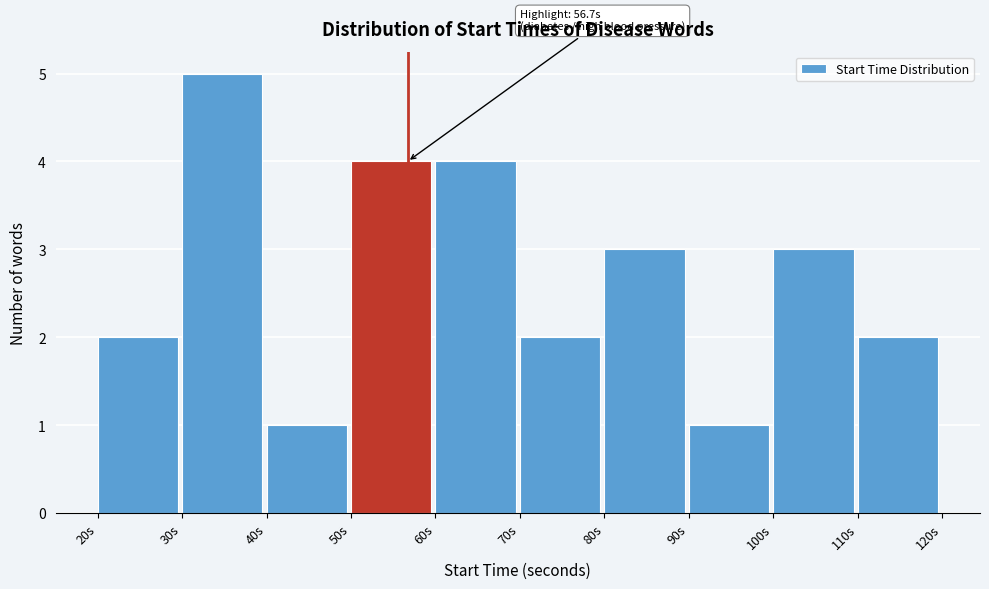

Over which range of the x-axis is the bar tallest?

30 to 40